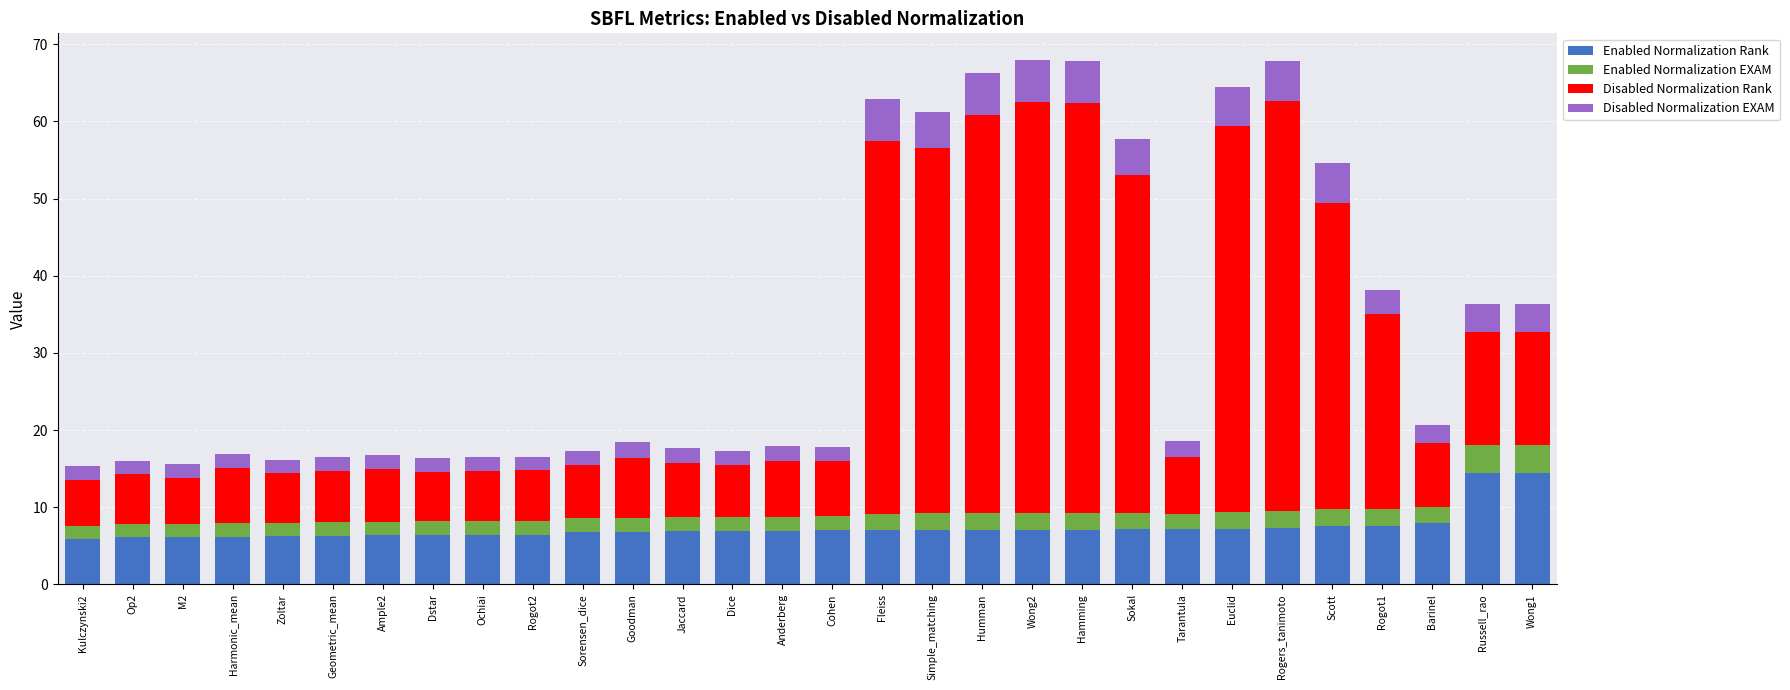

What is the lowest value of the Enabled Normalization Rank series?

5.8